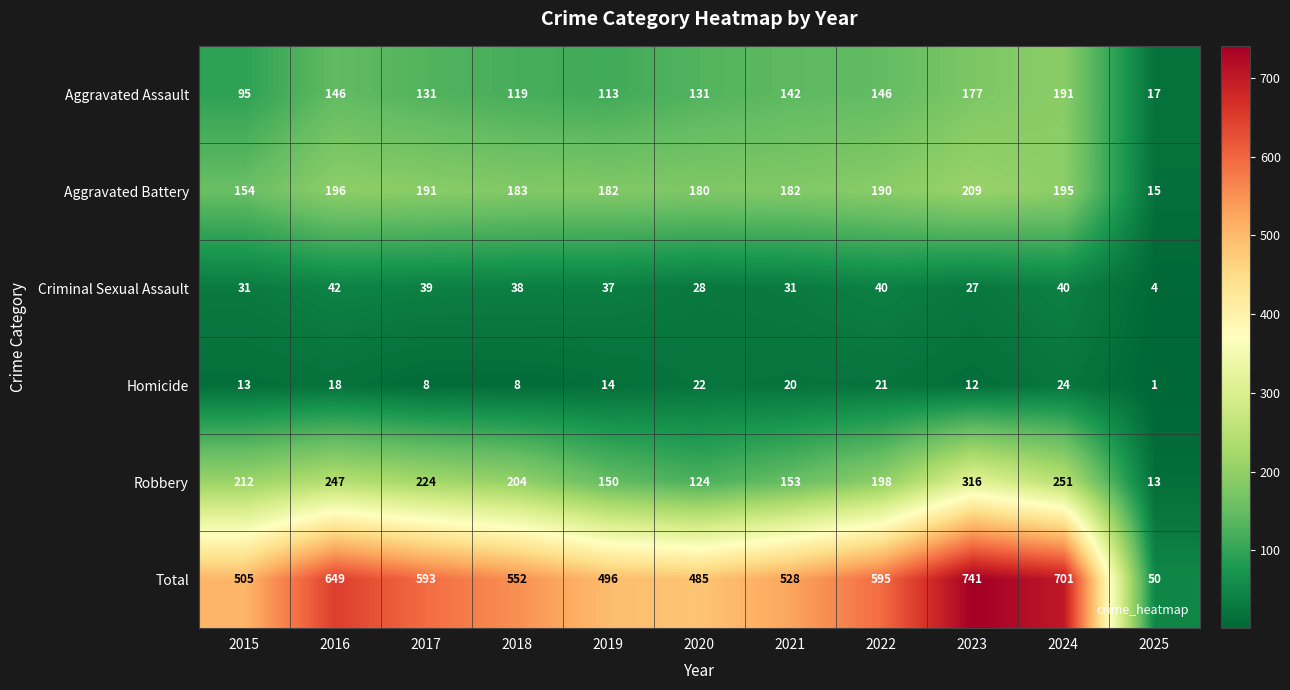

What is the difference between the maximum and minimum values in the Robbery series?

303